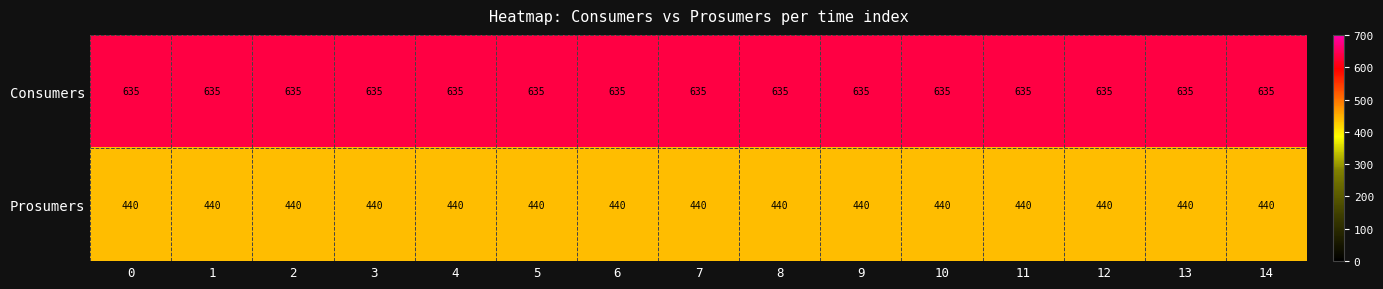

What is the difference between the highest and lowest values at 14?

195